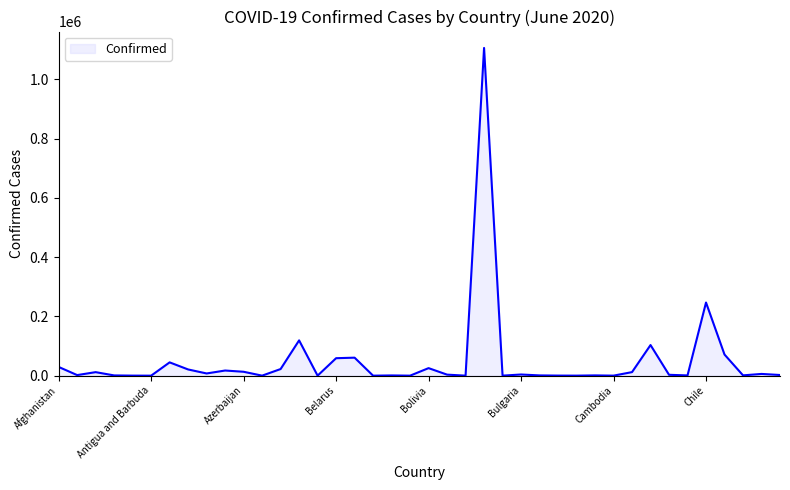

What is the maximum value shown in the chart?

1106470